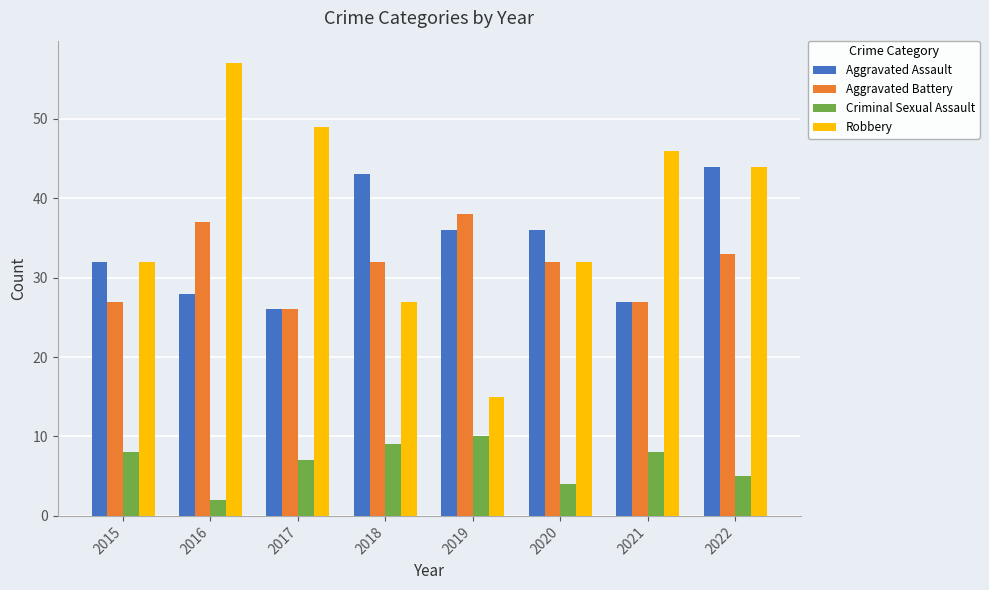

Rank the series by their maximum value, from highest to lowest.

Robbery, Aggravated Assault, Aggravated Battery, Criminal Sexual Assault